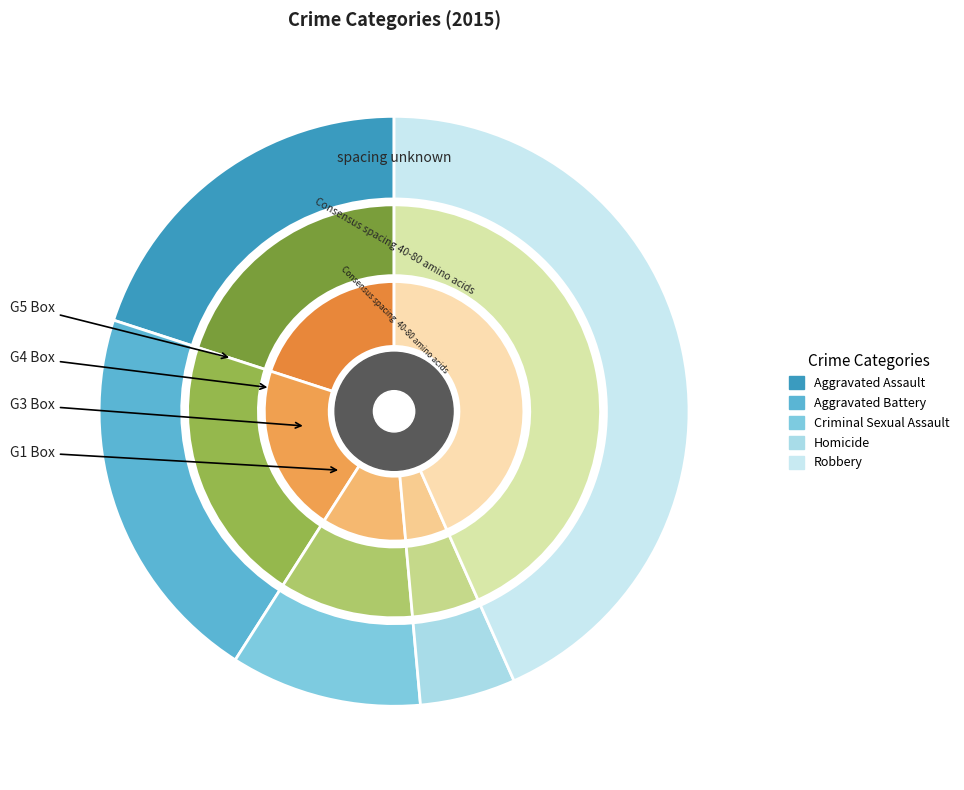

What percentage is NOT represented by Criminal Sexual Assault?

89.5%